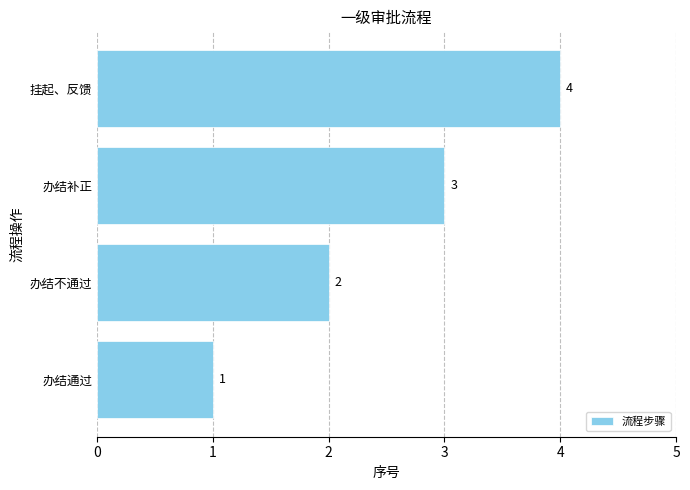

Where is the data nearest to the value 2?

办结不通过